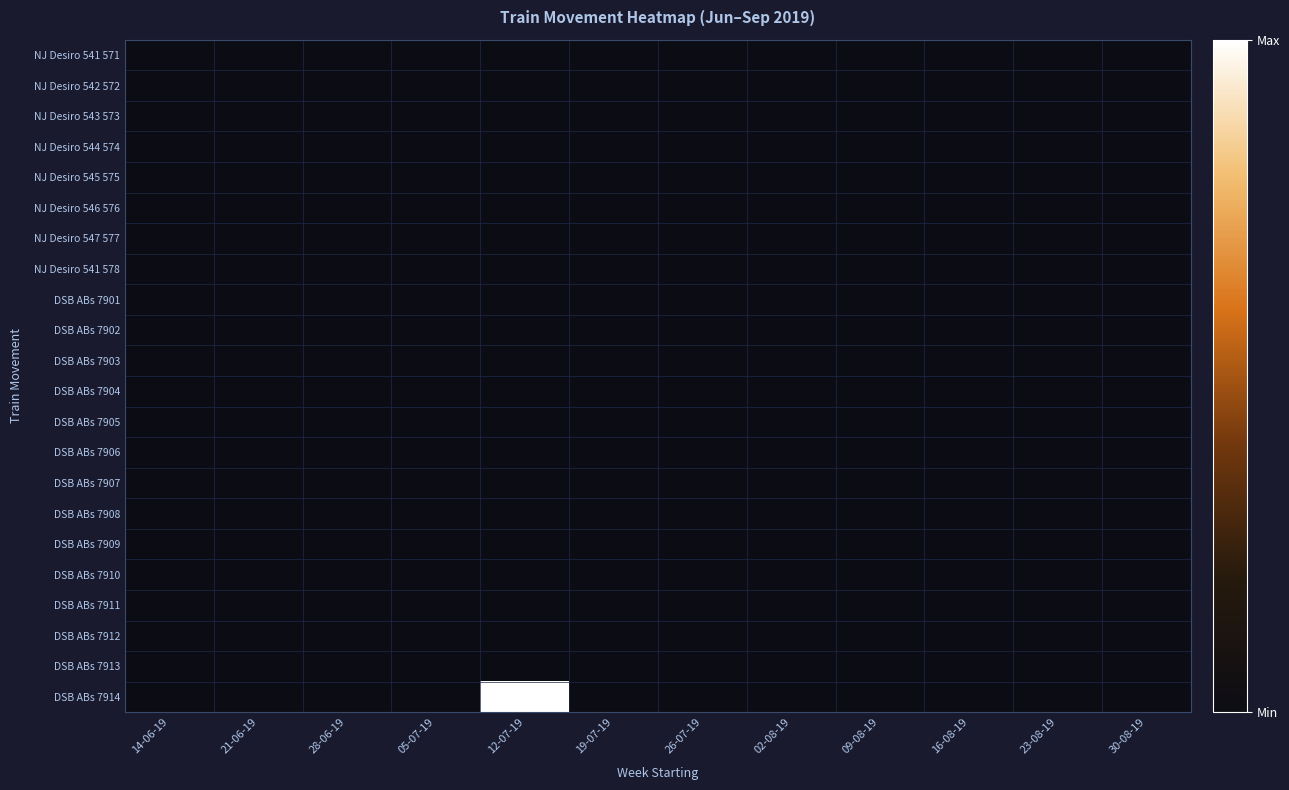

Reading left to right, extract all data points from this chart.

NJ Desiro 541 571: 14-06-19=0	21-06-19=0	28-06-19=0	05-07-19=0	12-07-19=0	19-07-19=0	26-07-19=0	02-08-19=0	09-08-19=0	16-08-19=0	23-08-19=0	30-08-19=0
NJ Desiro 542 572: 14-06-19=0	21-06-19=0	28-06-19=0	05-07-19=0	12-07-19=0	19-07-19=0	26-07-19=0	02-08-19=0	09-08-19=0	16-08-19=0	23-08-19=0	30-08-19=0
NJ Desiro 543 573: 14-06-19=0	21-06-19=0	28-06-19=0	05-07-19=0	12-07-19=0	19-07-19=0	26-07-19=0	02-08-19=0	09-08-19=0	16-08-19=0	23-08-19=0	30-08-19=0
NJ Desiro 544 574: 14-06-19=0	21-06-19=0	28-06-19=0	05-07-19=0	12-07-19=0	19-07-19=0	26-07-19=0	02-08-19=0	09-08-19=0	16-08-19=0	23-08-19=0	30-08-19=0
NJ Desiro 545 575: 14-06-19=0	21-06-19=0	28-06-19=0	05-07-19=0	12-07-19=0	19-07-19=0	26-07-19=0	02-08-19=0	09-08-19=0	16-08-19=0	23-08-19=0	30-08-19=0
NJ Desiro 546 576: 14-06-19=0	21-06-19=0	28-06-19=0	05-07-19=0	12-07-19=0	19-07-19=0	26-07-19=0	02-08-19=0	09-08-19=0	16-08-19=0	23-08-19=0	30-08-19=0
NJ Desiro 547 577: 14-06-19=0	21-06-19=0	28-06-19=0	05-07-19=0	12-07-19=0	19-07-19=0	26-07-19=0	02-08-19=0	09-08-19=0	16-08-19=0	23-08-19=0	30-08-19=0
NJ Desiro 541 578: 14-06-19=0	21-06-19=0	28-06-19=0	05-07-19=0	12-07-19=0	19-07-19=0	26-07-19=0	02-08-19=0	09-08-19=0	16-08-19=0	23-08-19=0	30-08-19=0
DSB ABs 7901: 14-06-19=0	21-06-19=0	28-06-19=0	05-07-19=0	12-07-19=0	19-07-19=0	26-07-19=0	02-08-19=0	09-08-19=0	16-08-19=0	23-08-19=0	30-08-19=0
DSB ABs 7902: 14-06-19=0	21-06-19=0	28-06-19=0	05-07-19=0	12-07-19=0	19-07-19=0	26-07-19=0	02-08-19=0	09-08-19=0	16-08-19=0	23-08-19=0	30-08-19=0
DSB ABs 7903: 14-06-19=0	21-06-19=0	28-06-19=0	05-07-19=0	12-07-19=0	19-07-19=0	26-07-19=0	02-08-19=0	09-08-19=0	16-08-19=0	23-08-19=0	30-08-19=0
DSB ABs 7904: 14-06-19=0	21-06-19=0	28-06-19=0	05-07-19=0	12-07-19=0	19-07-19=0	26-07-19=0	02-08-19=0	09-08-19=0	16-08-19=0	23-08-19=0	30-08-19=0
DSB ABs 7905: 14-06-19=0	21-06-19=0	28-06-19=0	05-07-19=0	12-07-19=0	19-07-19=0	26-07-19=0	02-08-19=0	09-08-19=0	16-08-19=0	23-08-19=0	30-08-19=0
DSB ABs 7906: 14-06-19=0	21-06-19=0	28-06-19=0	05-07-19=0	12-07-19=0	19-07-19=0	26-07-19=0	02-08-19=0	09-08-19=0	16-08-19=0	23-08-19=0	30-08-19=0
DSB ABs 7907: 14-06-19=0	21-06-19=0	28-06-19=0	05-07-19=0	12-07-19=0	19-07-19=0	26-07-19=0	02-08-19=0	09-08-19=0	16-08-19=0	23-08-19=0	30-08-19=0
DSB ABs 7908: 14-06-19=0	21-06-19=0	28-06-19=0	05-07-19=0	12-07-19=0	19-07-19=0	26-07-19=0	02-08-19=0	09-08-19=0	16-08-19=0	23-08-19=0	30-08-19=0
DSB ABs 7909: 14-06-19=0	21-06-19=0	28-06-19=0	05-07-19=0	12-07-19=0	19-07-19=0	26-07-19=0	02-08-19=0	09-08-19=0	16-08-19=0	23-08-19=0	30-08-19=0
DSB ABs 7910: 14-06-19=0	21-06-19=0	28-06-19=0	05-07-19=0	12-07-19=0	19-07-19=0	26-07-19=0	02-08-19=0	09-08-19=0	16-08-19=0	23-08-19=0	30-08-19=0
DSB ABs 7911: 14-06-19=0	21-06-19=0	28-06-19=0	05-07-19=0	12-07-19=0	19-07-19=0	26-07-19=0	02-08-19=0	09-08-19=0	16-08-19=0	23-08-19=0	30-08-19=0
DSB ABs 7912: 14-06-19=0	21-06-19=0	28-06-19=0	05-07-19=0	12-07-19=0	19-07-19=0	26-07-19=0	02-08-19=0	09-08-19=0	16-08-19=0	23-08-19=0	30-08-19=0
DSB ABs 7913: 14-06-19=0	21-06-19=0	28-06-19=0	05-07-19=0	12-07-19=0	19-07-19=0	26-07-19=0	02-08-19=0	09-08-19=0	16-08-19=0	23-08-19=0	30-08-19=0
DSB ABs 7914: 14-06-19=0	21-06-19=0	28-06-19=0	05-07-19=0	12-07-19=1	19-07-19=0	26-07-19=0	02-08-19=0	09-08-19=0	16-08-19=0	23-08-19=0	30-08-19=0